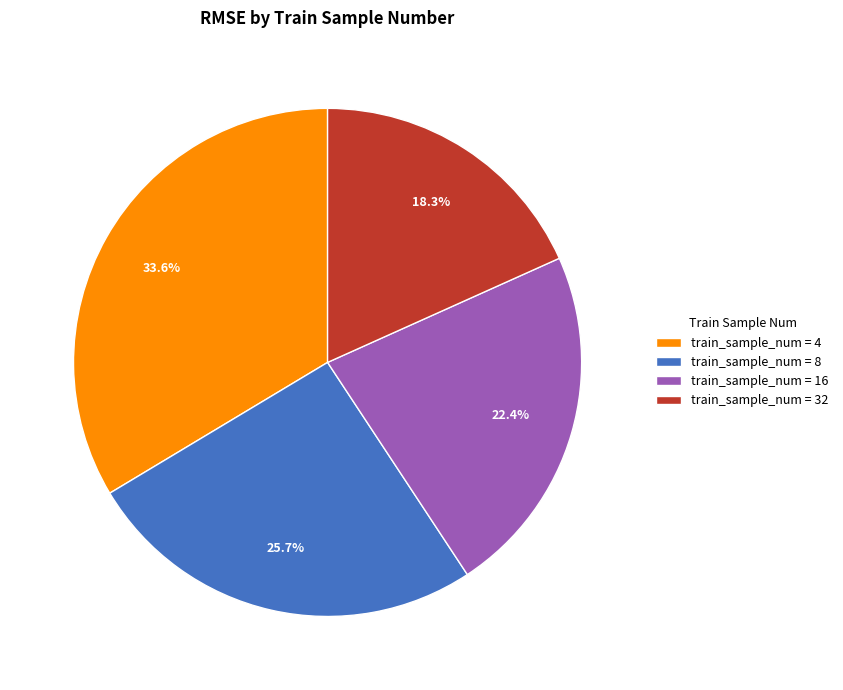

Count the number of slices in the pie.

4